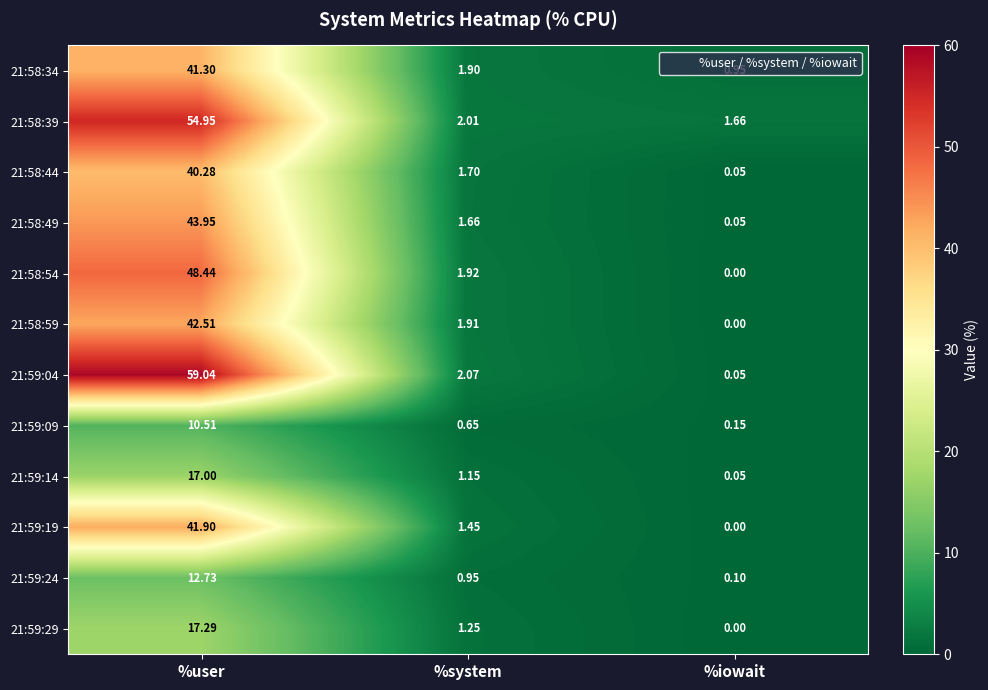

At which label does 21:59:19 reach its peak?

%user